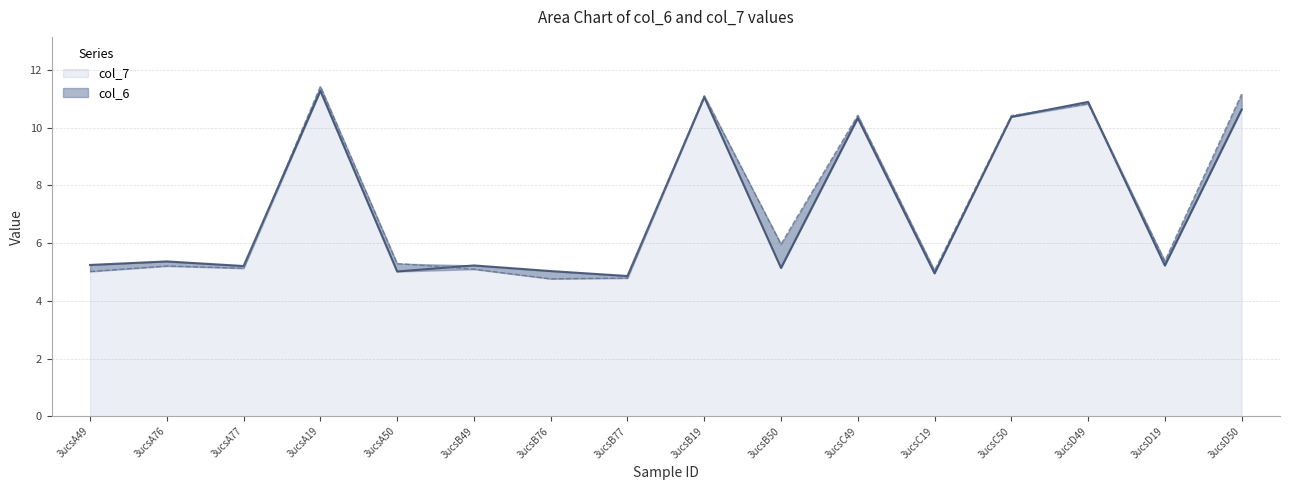

List the series in order of their overall mean, highest first.

col_7, col_6